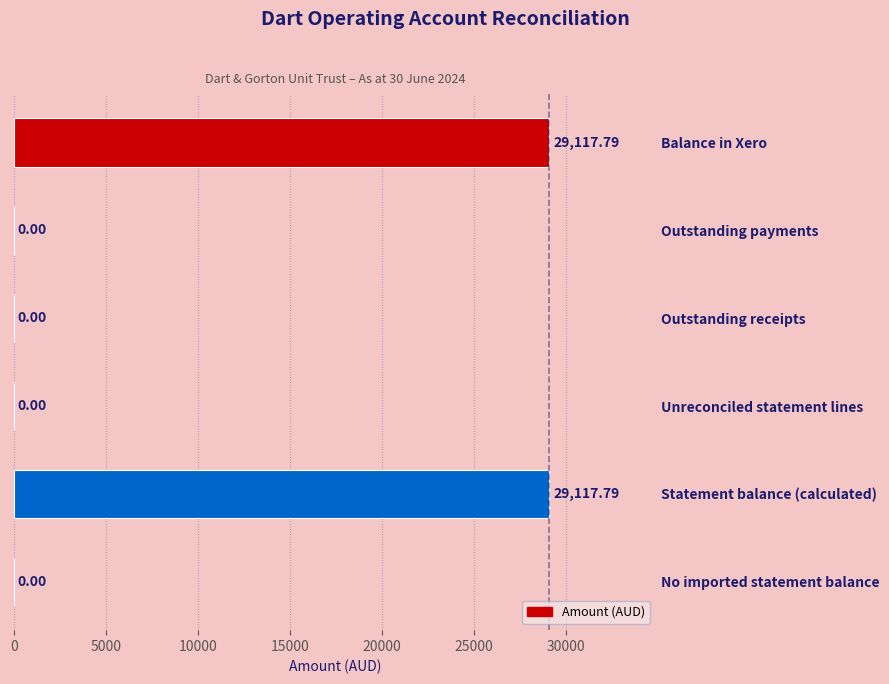

Which has a higher value, Balance in Xero or Outstanding payments?

Balance in Xero